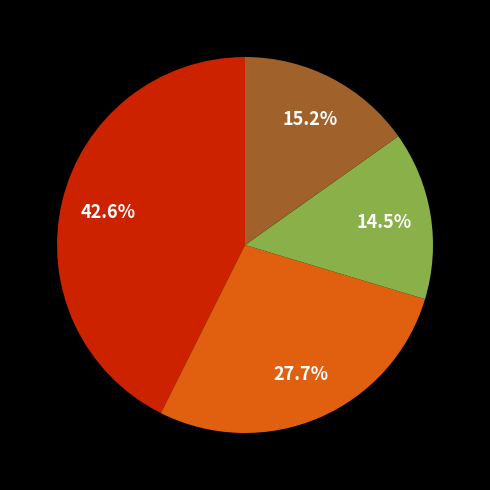

Is there a majority slice in this chart?

No